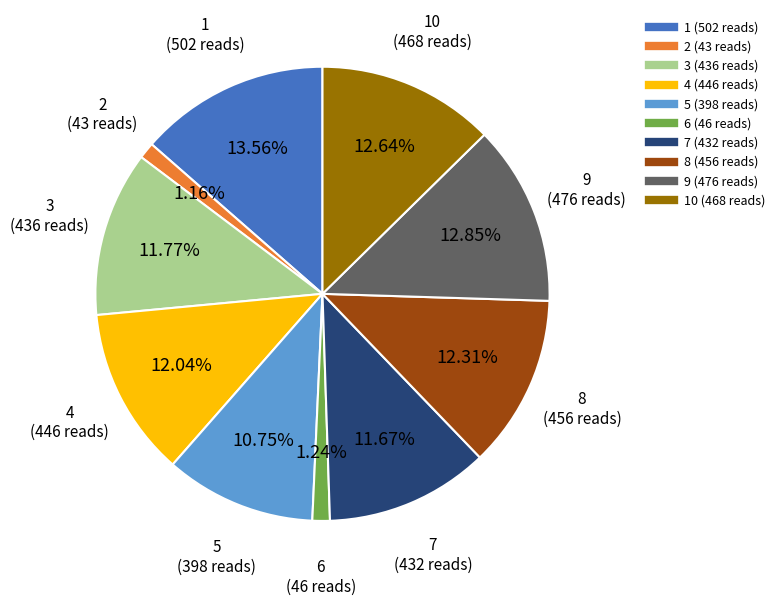

Does any single category account for the majority?

No